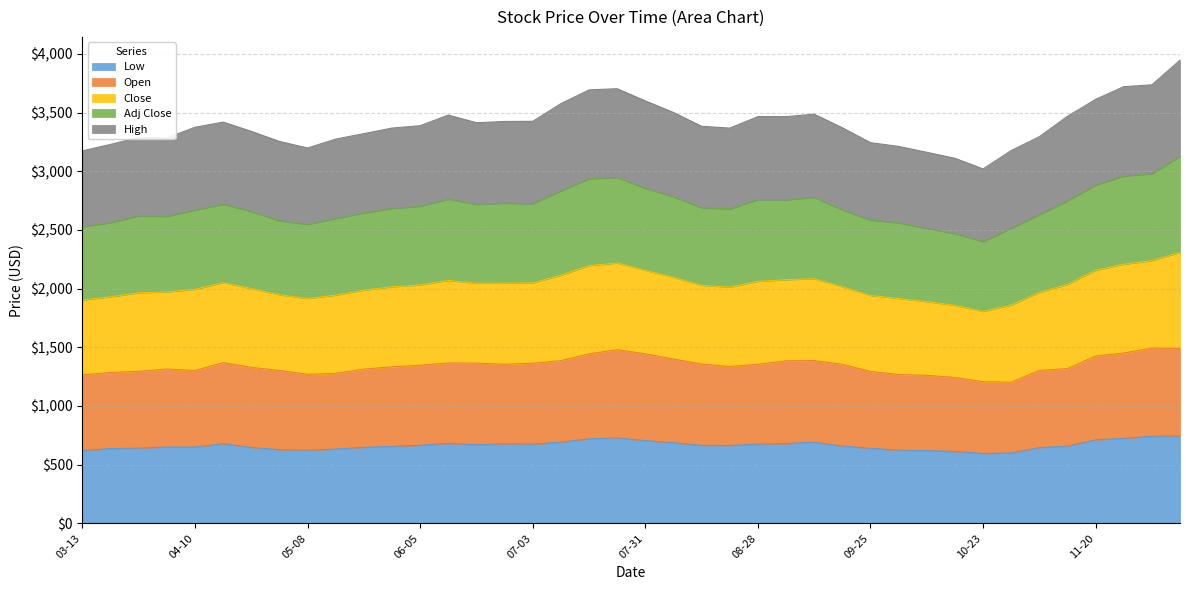

What is the lowest value of the Low series?

596.2